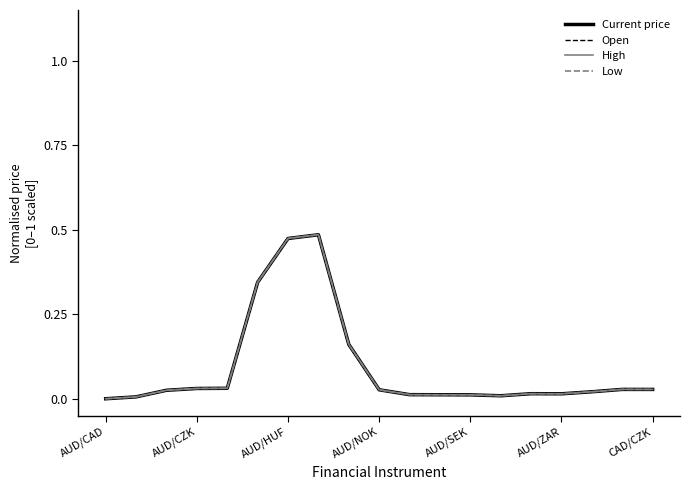

Which series has the largest range (max minus min)?

High